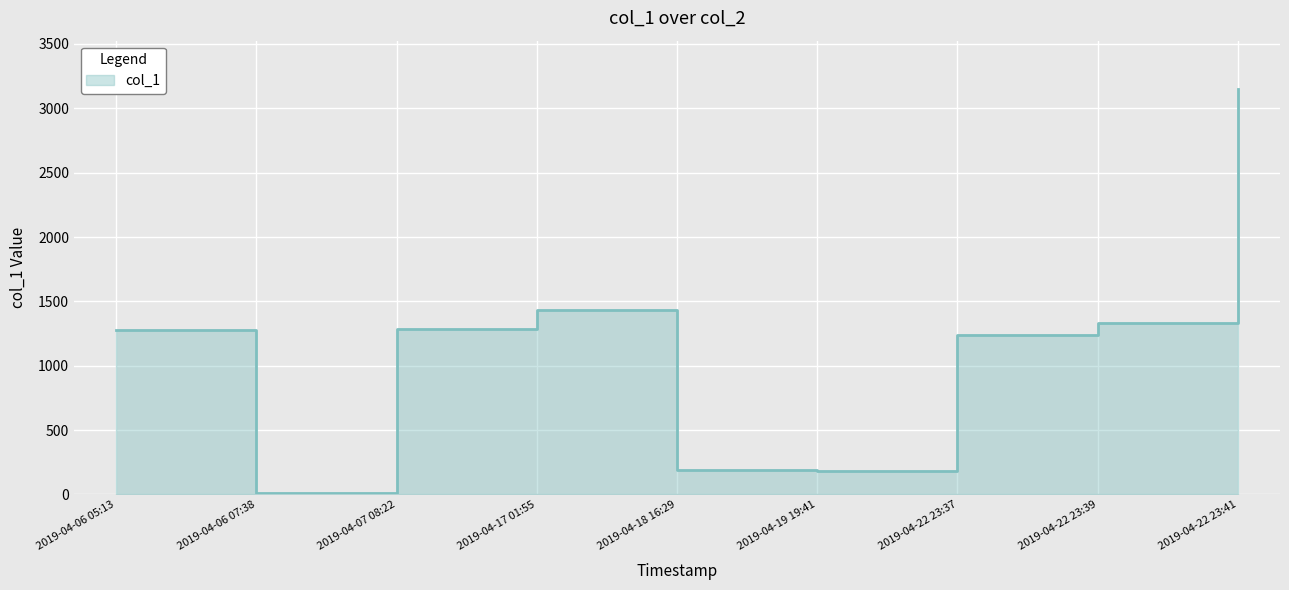

At which category does the data reach its first local valley?

2019-04-06 07:38